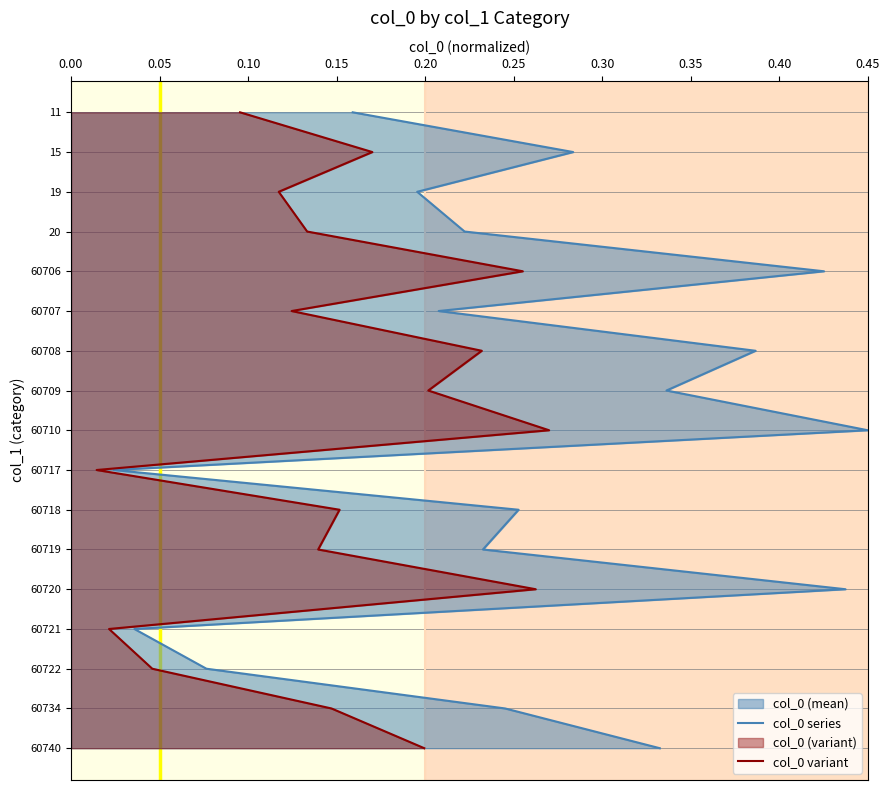

True or false: col_0 series and col_0 variant intersect in this chart.

False